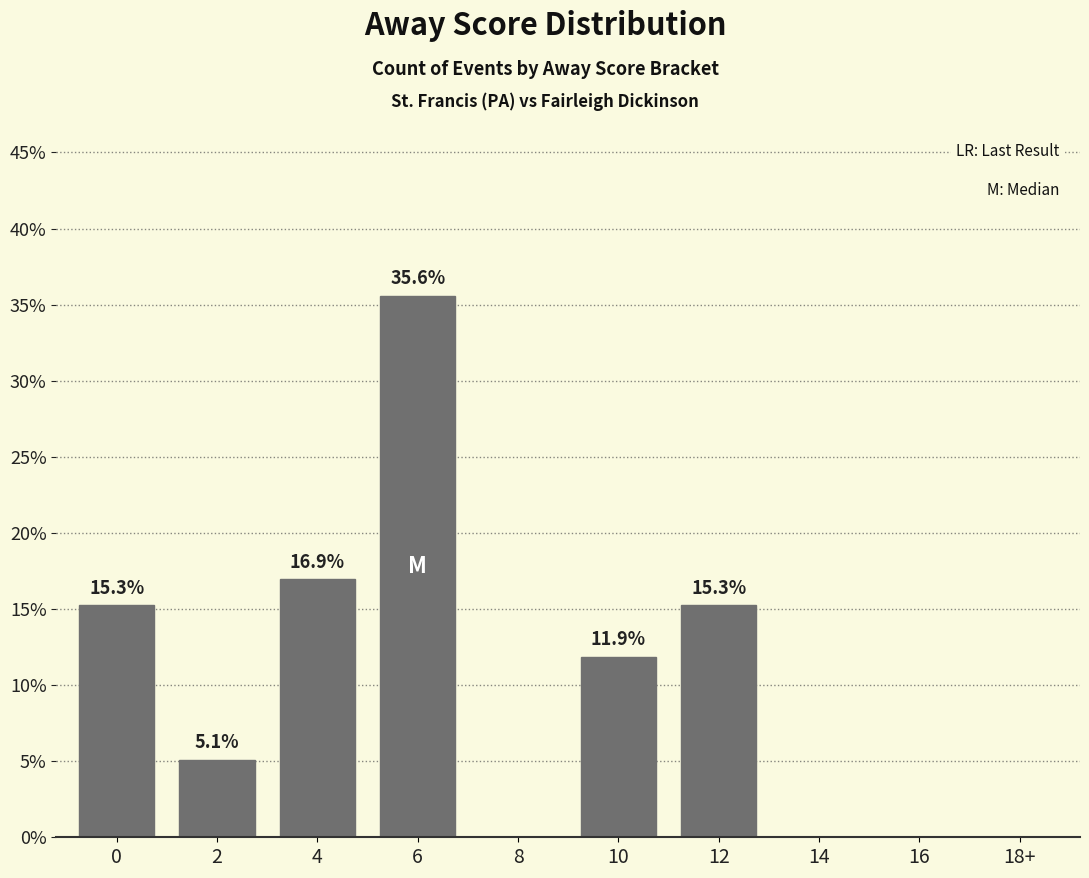

What is the maximum value shown in the chart?

35.6